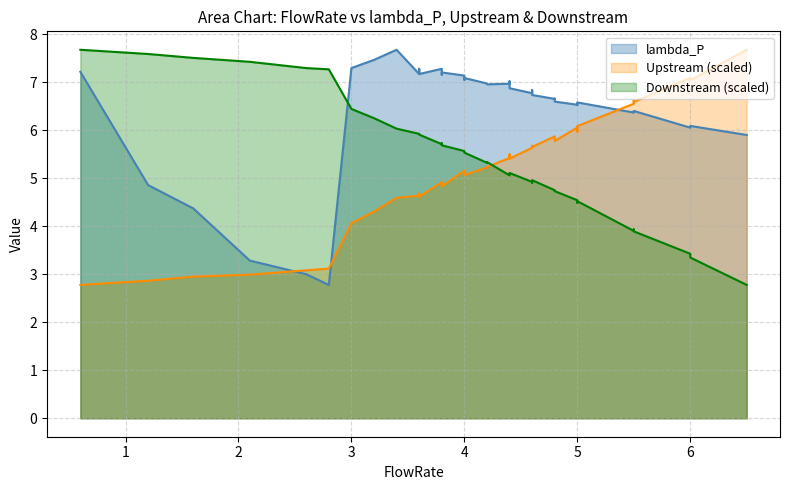

At how many categories does at least one series exceed 3?

40